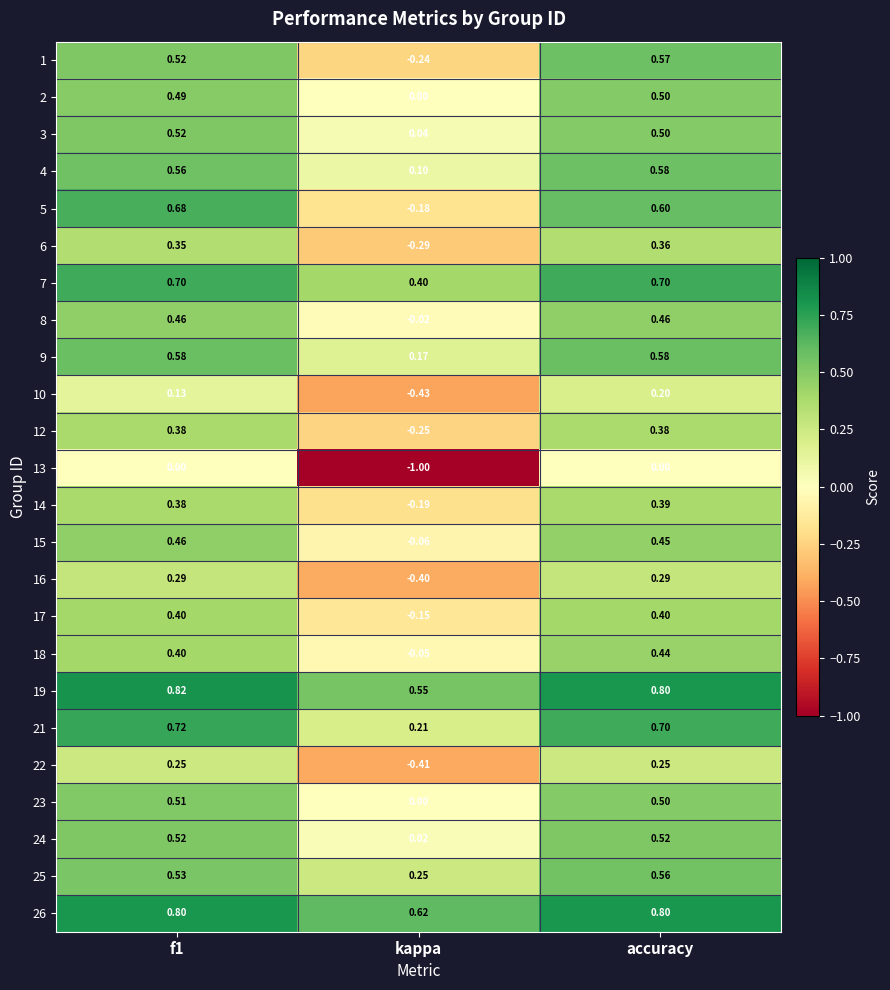

Which category has the lowest value across all series?

kappa